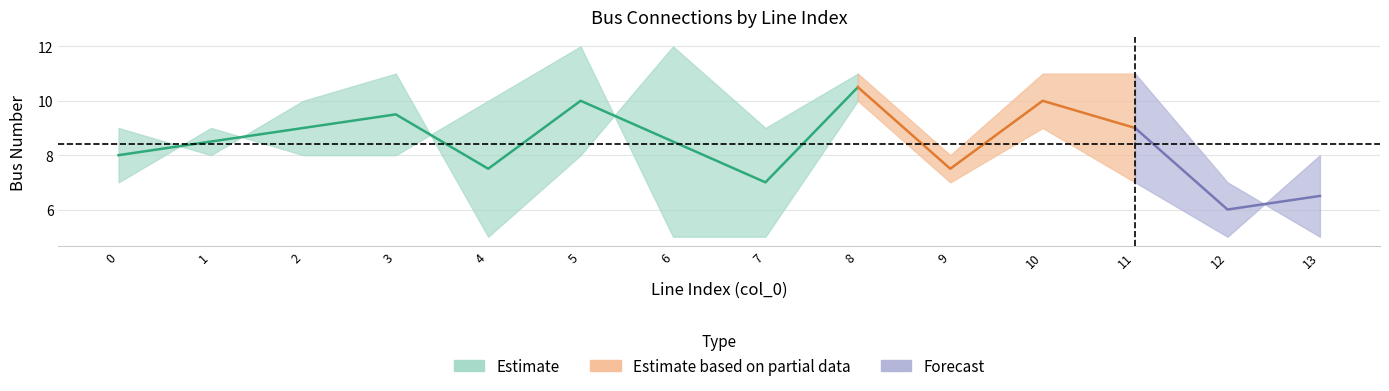

What is the difference between the highest and lowest values at 3?

3